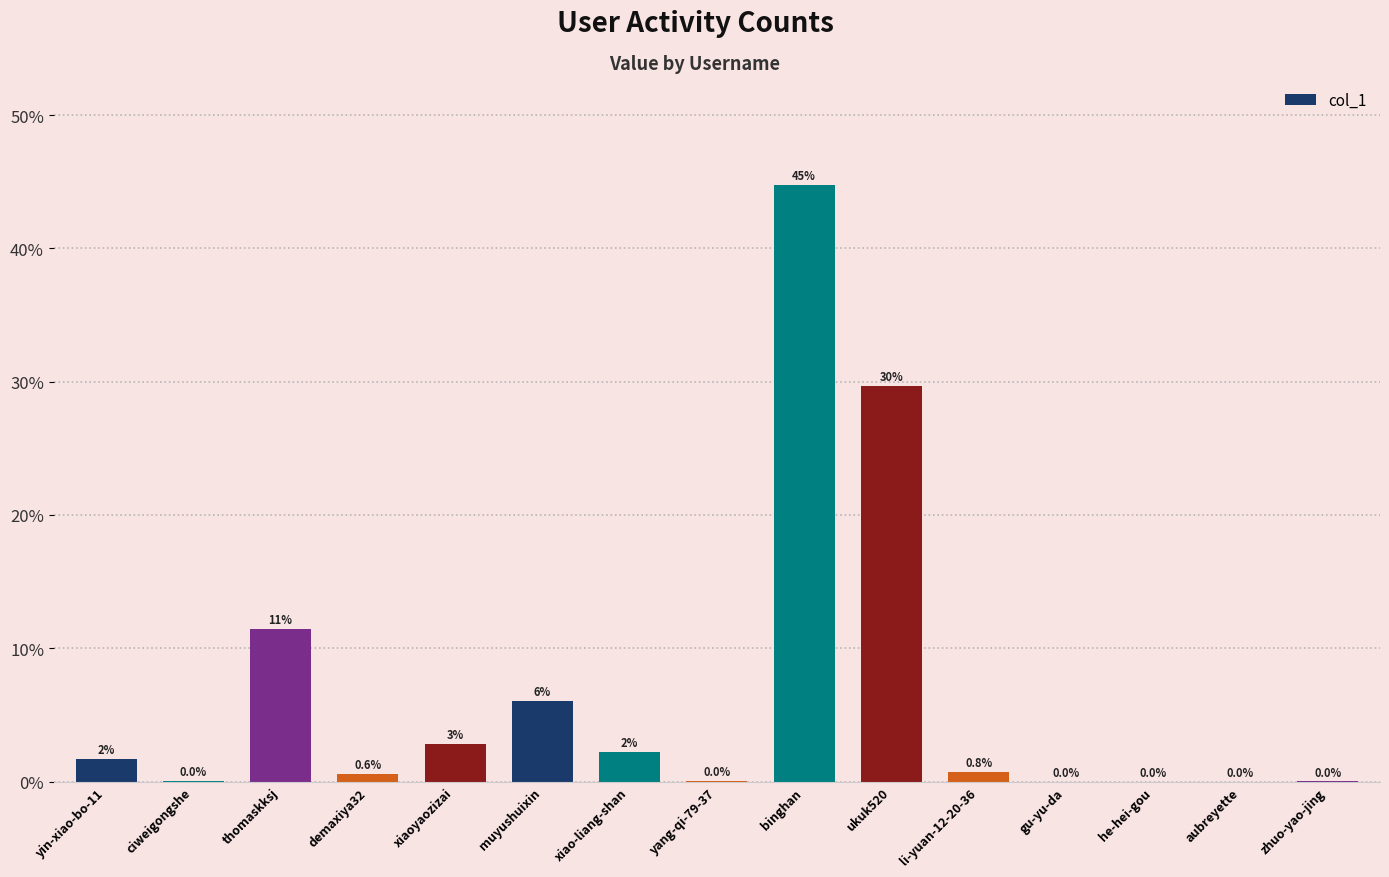

What is the change in value from ciweigongshe to muyushuixin?

+6.0